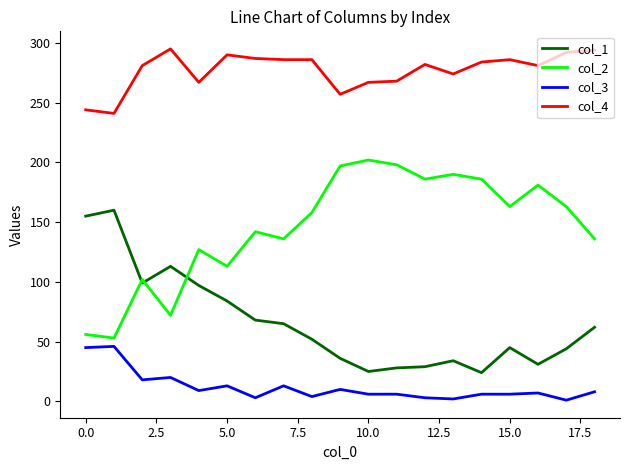

List the series in order of their overall mean, highest first.

col_4, col_2, col_1, col_3